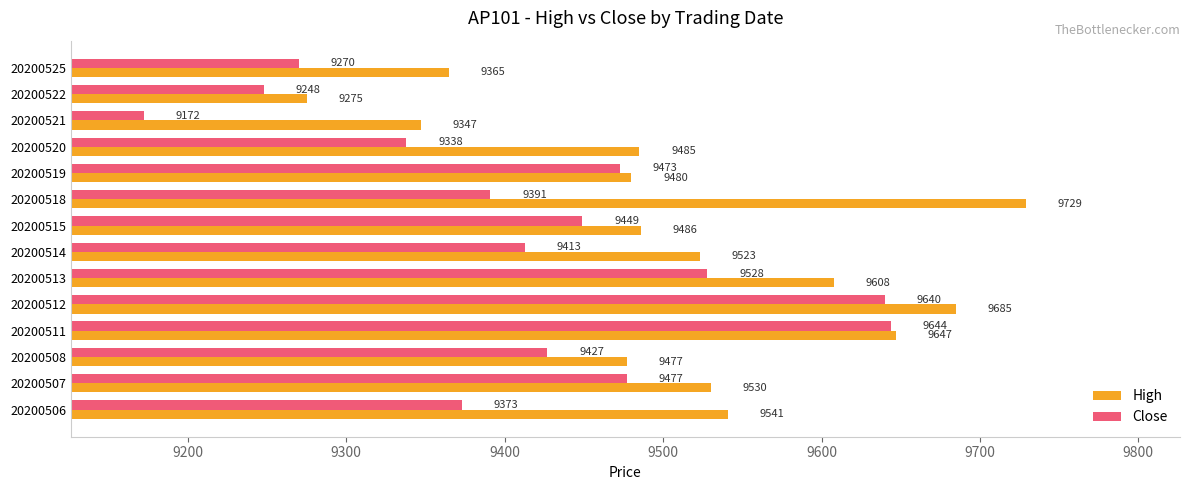

At how many categories does at least one series exceed 9260?

14